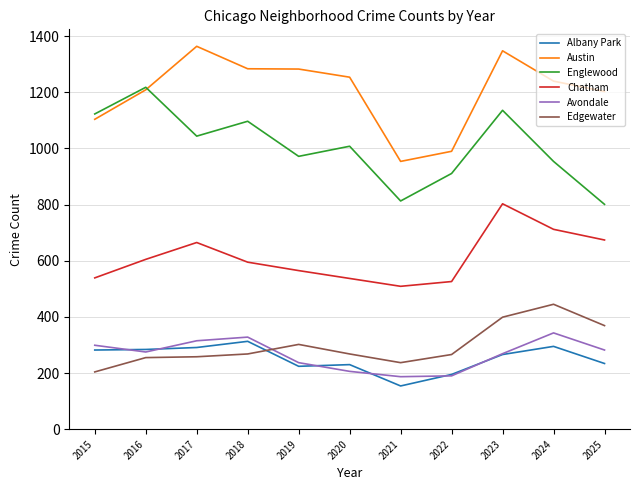

What is the difference between the second highest and second lowest values in the Chatham series?

186